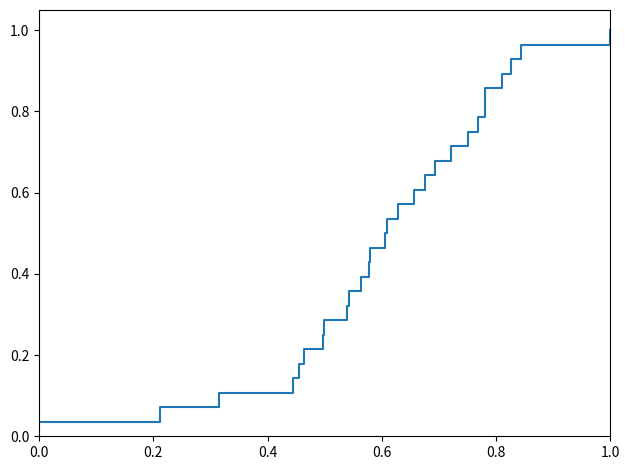

Is this an area chart (filled region under the line)?

No